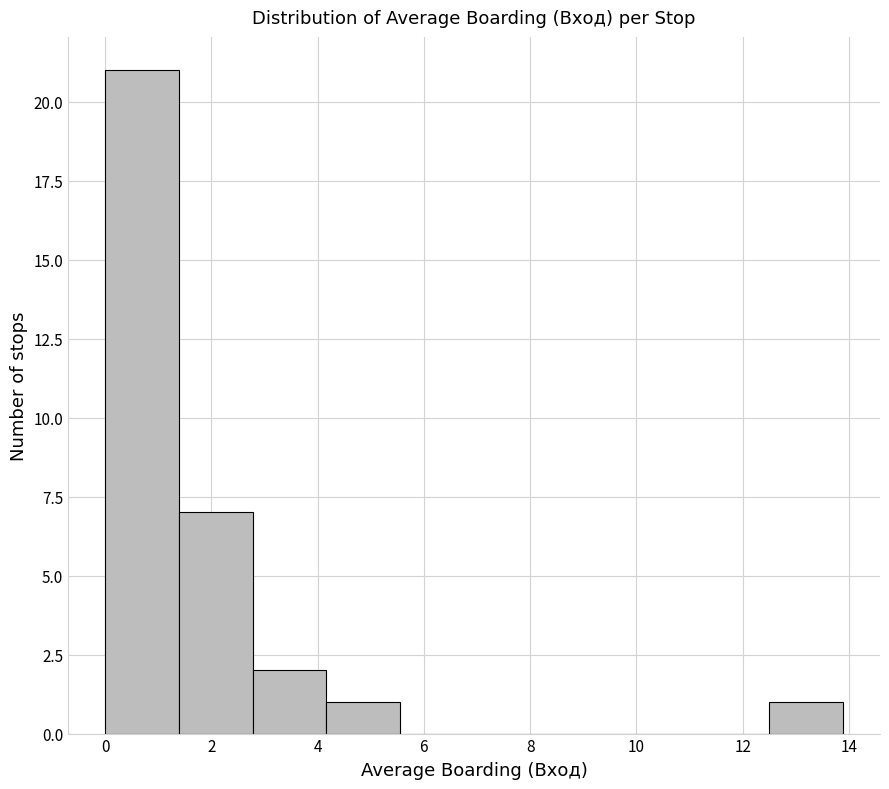

Reading left to right, list every bar in this chart as the range it spans on the x-axis followed by its height. Neither the bar edges nor the heights are printed on the chart, so give them approximately, as read against the axes.

0.0 to 1.4: 21
1.4 to 2.8: 7
2.8 to 4.2: 2
4.2 to 5.6: 1
5.6 to 7.0: 0
7.0 to 8.4: 0
8.4 to 9.8: 0
9.8 to 11.2: 0
11.2 to 12.6: 0
12.6 to 13.8: 1